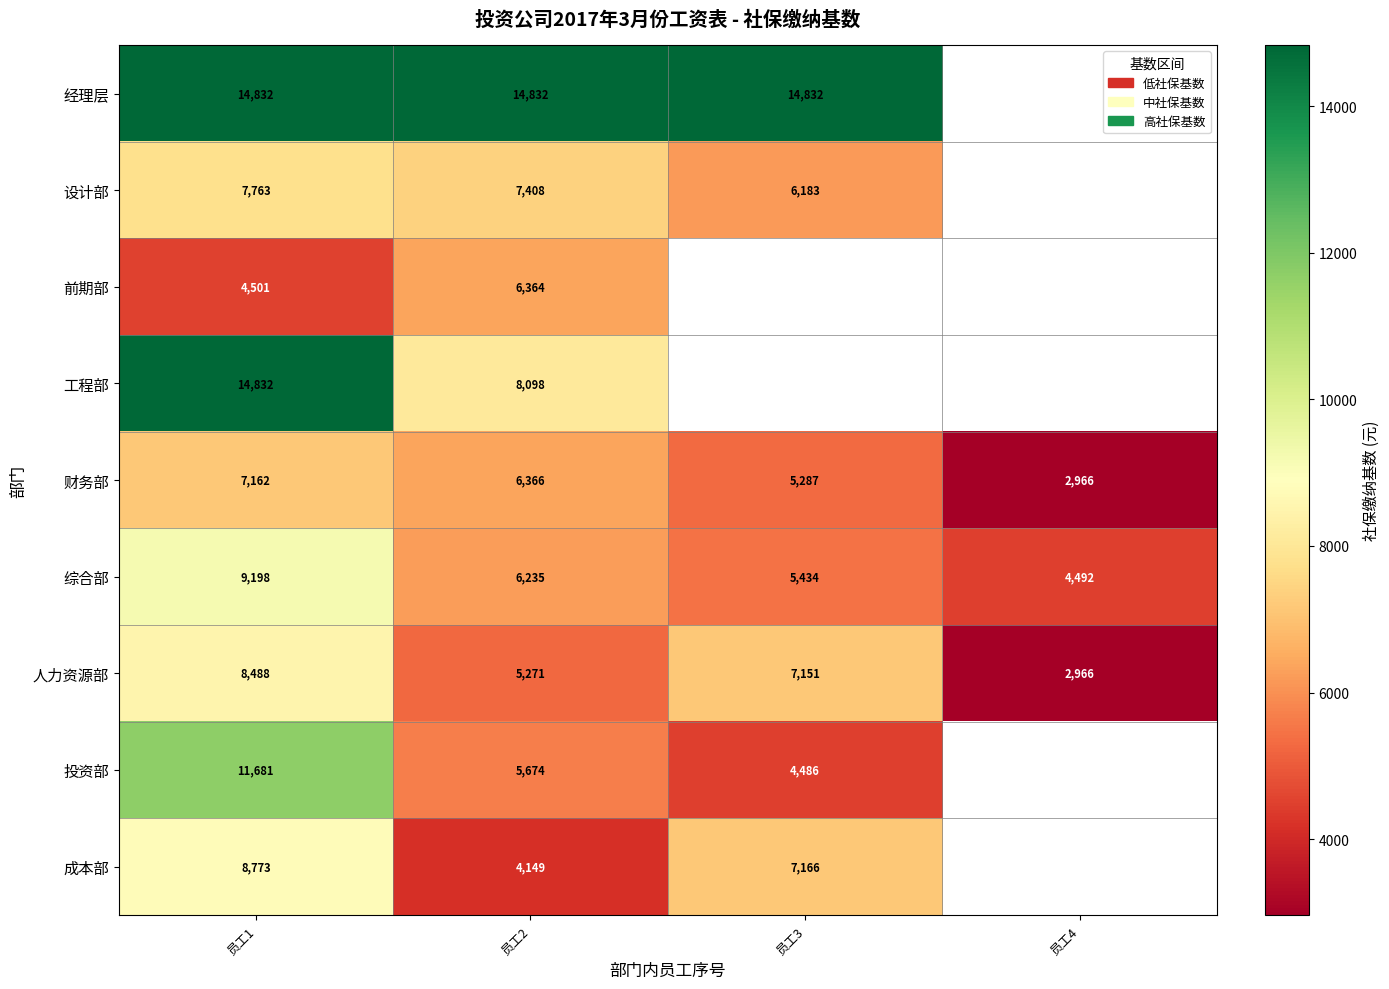

What is the difference between the highest and lowest values at 员工1?

10331